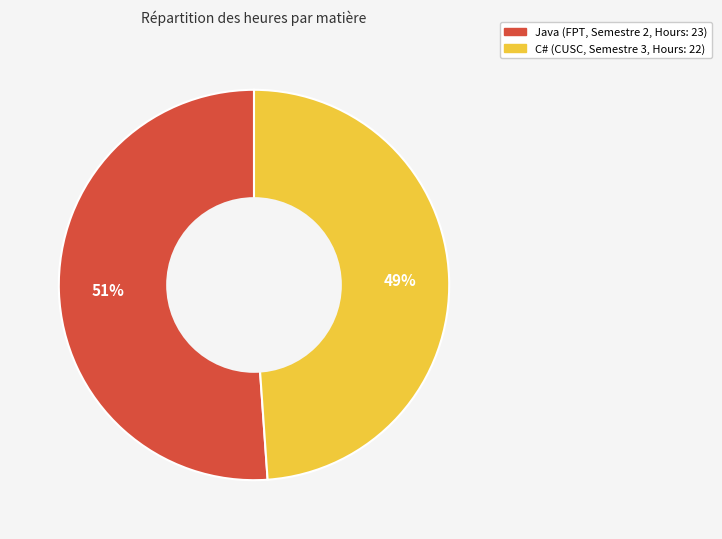

What is the largest slice in the pie chart?

Java